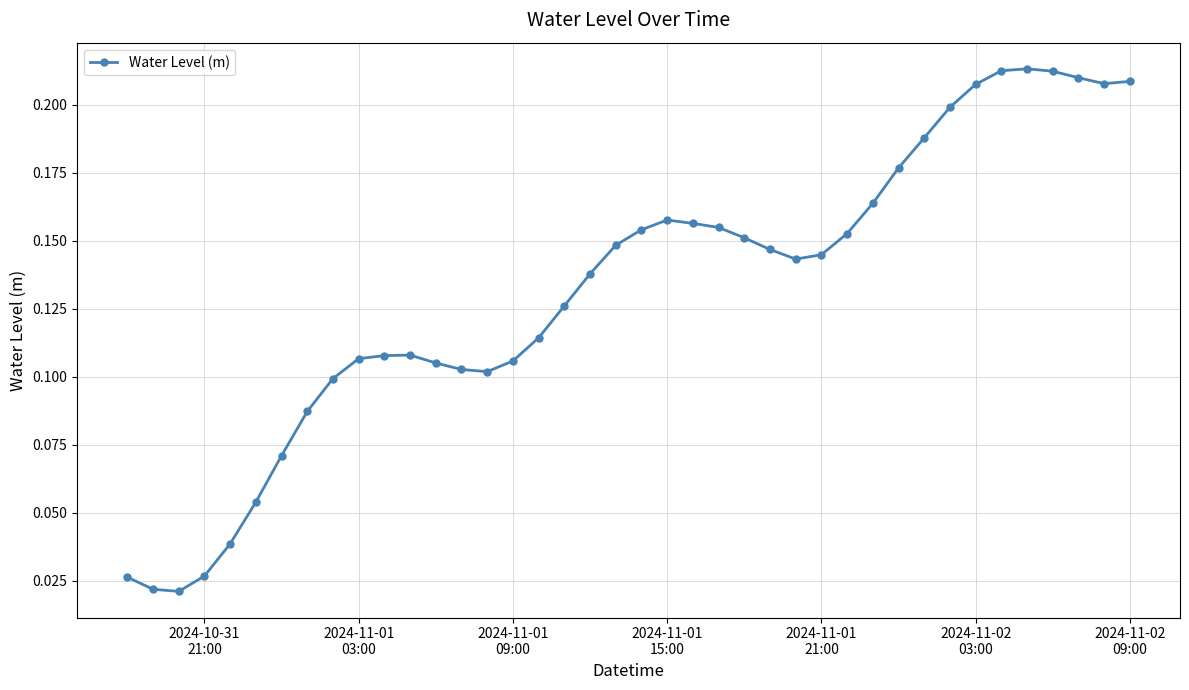

What is the sum of all values?

5.3